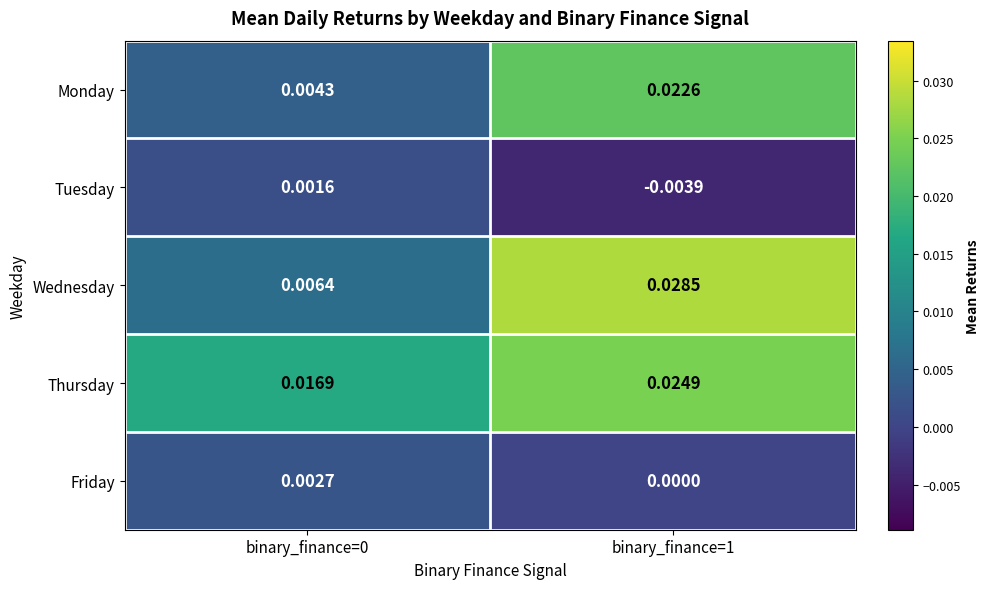

At how many categories does at least one series exceed 0?

2